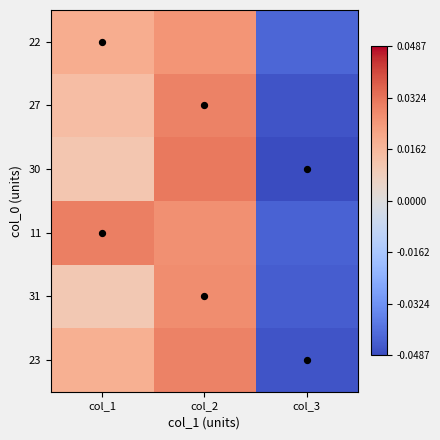

What is the difference between the 11 values at col_1 and col_2?

4.0